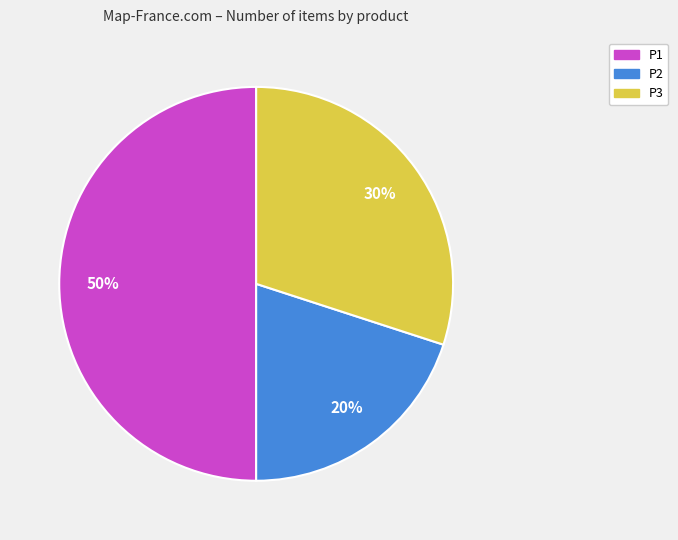

The P3 slice represents 30% of the pie. True or false?

True